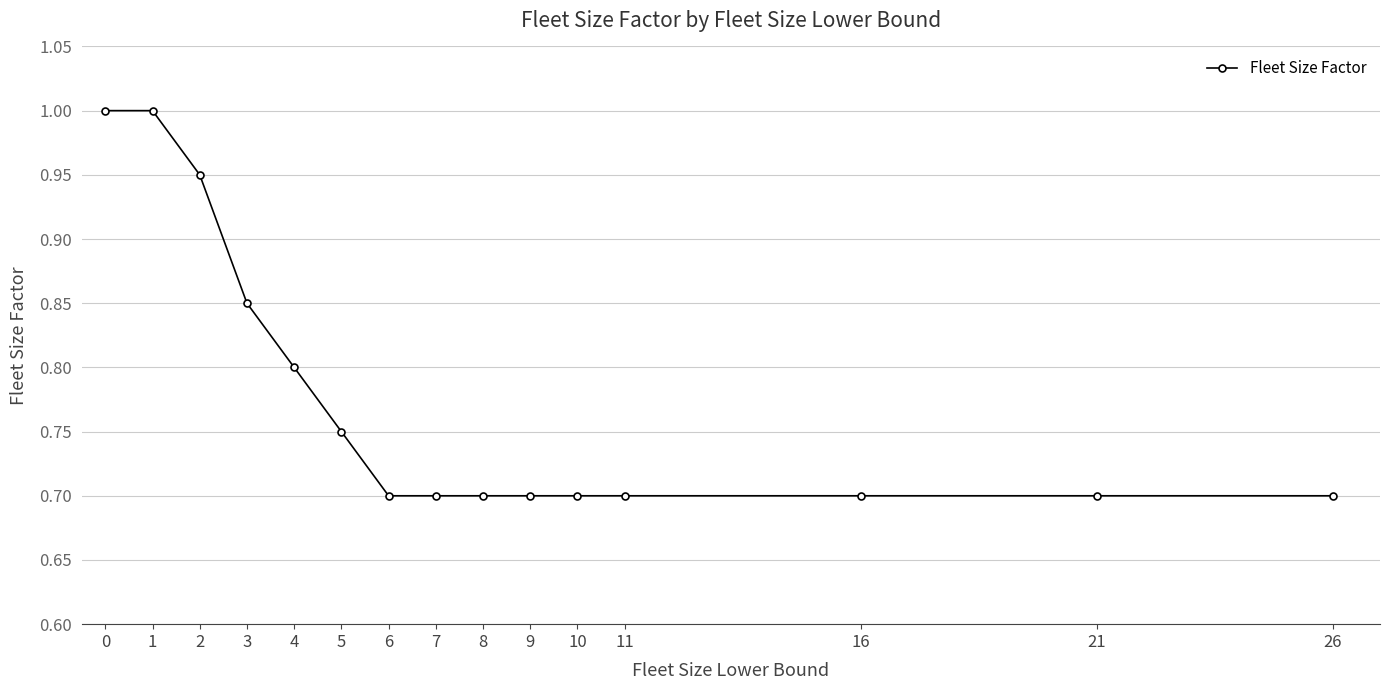

What is the maximum value shown in the chart?

1.0